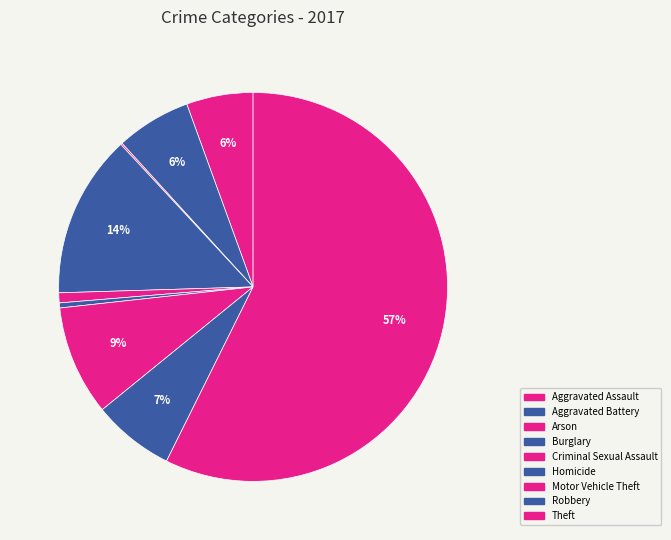

What percentage do Motor Vehicle Theft and Criminal Sexual Assault together represent?

10.0%